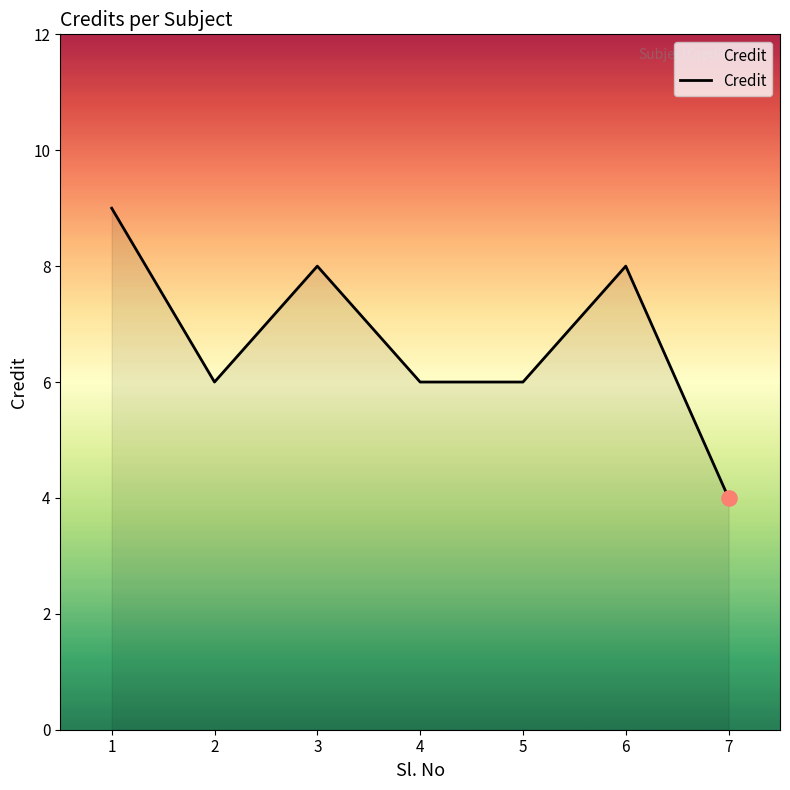

Approximately how many times larger is the value at 3 compared to 2?

1.3